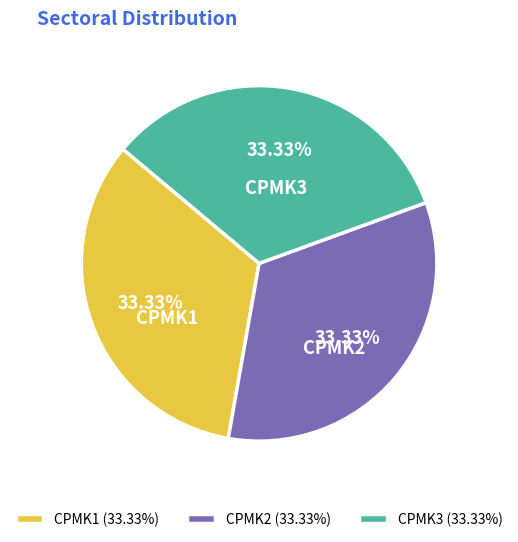

To the nearest percent, what is the average slice percentage?

33%